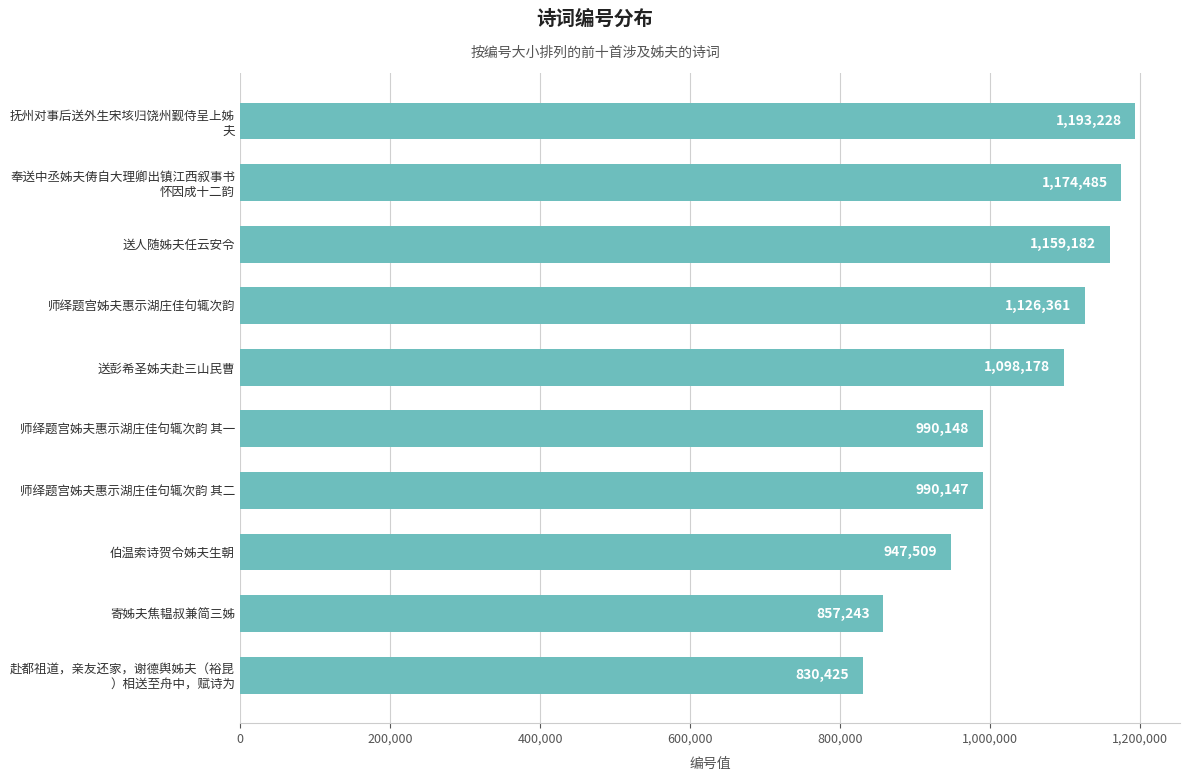

At which label is the value closest to 1011826?

师绎题宫姊夫惠示湖庄佳句辄次韵 其一